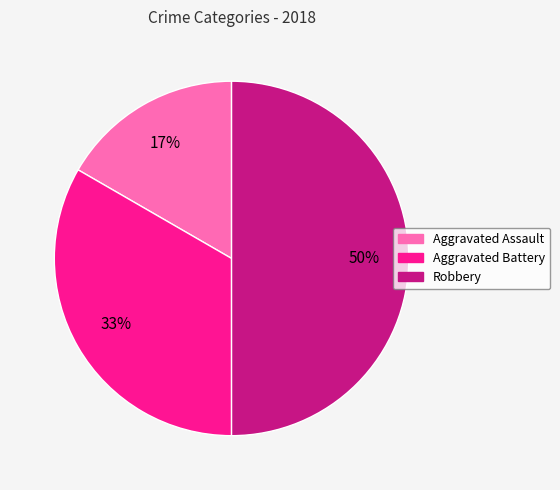

How many slices are in this pie chart?

3